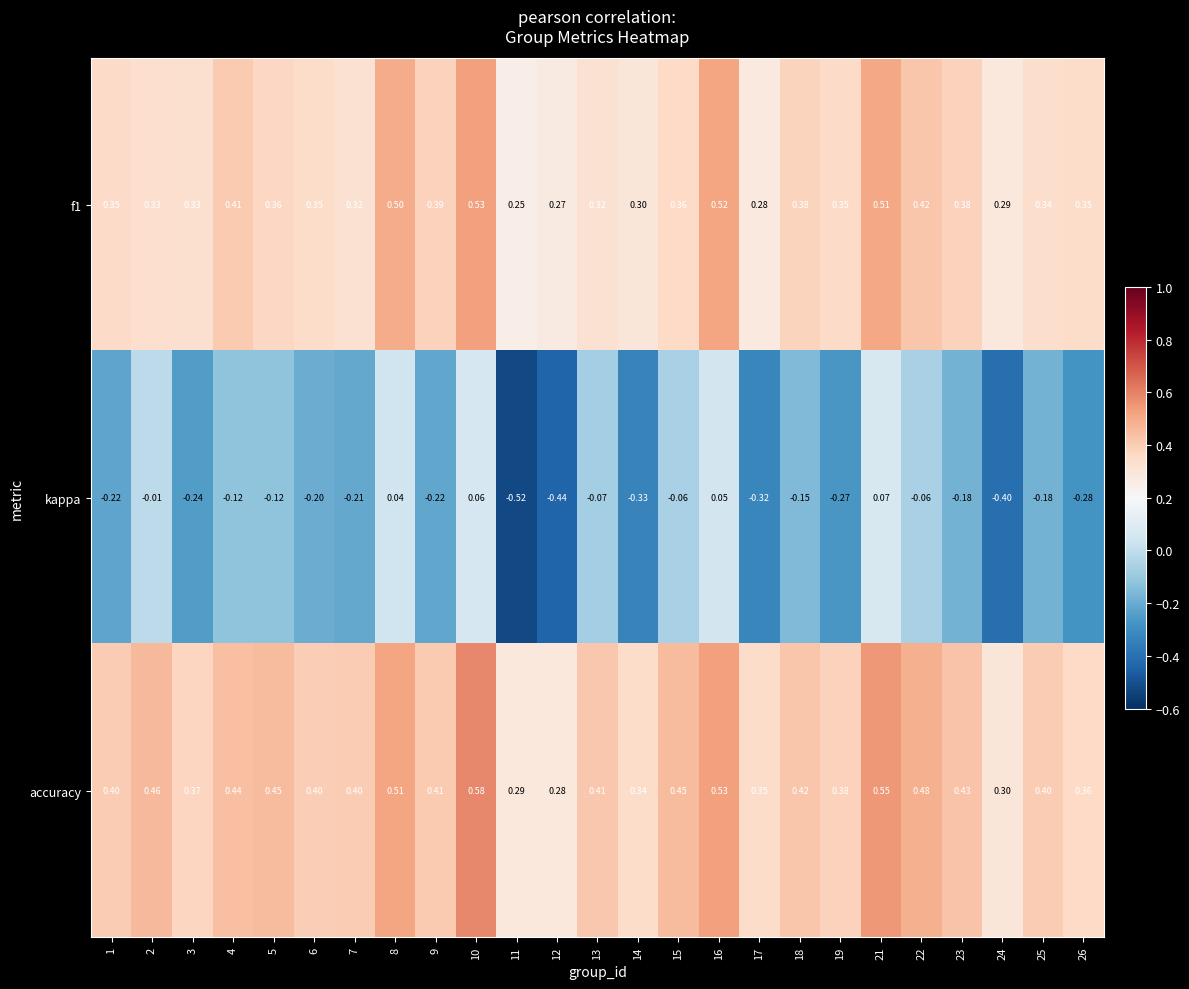

How many data points does each series have?

25